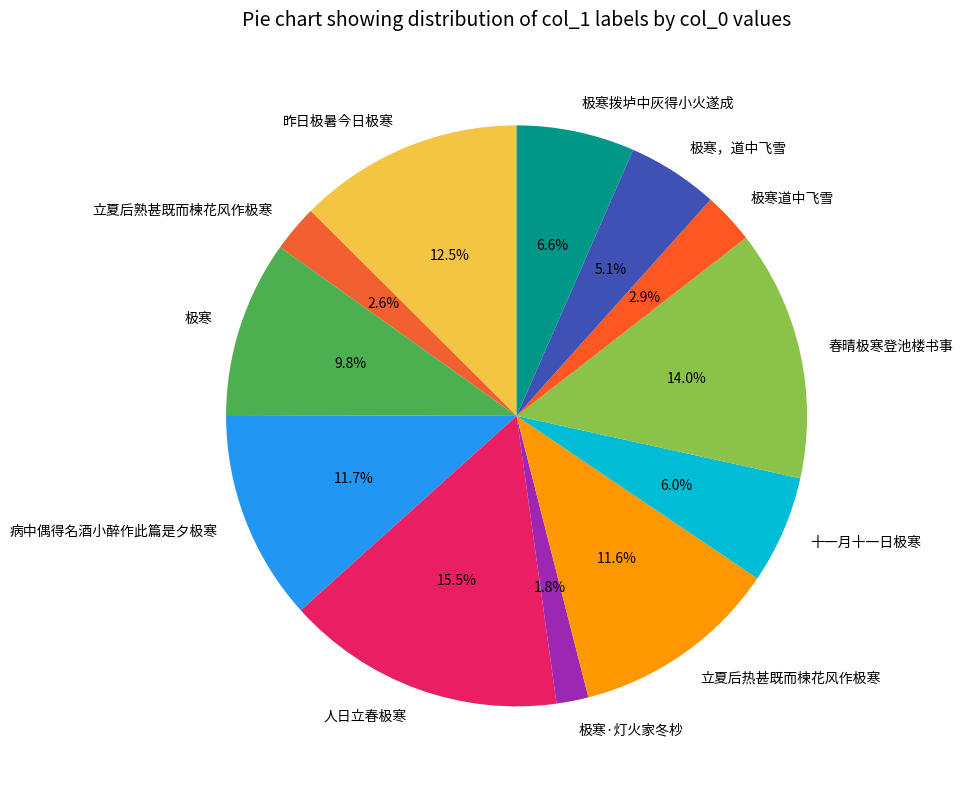

To the nearest percent, what percentage of the pie is 极寒道中飞雪?

3%